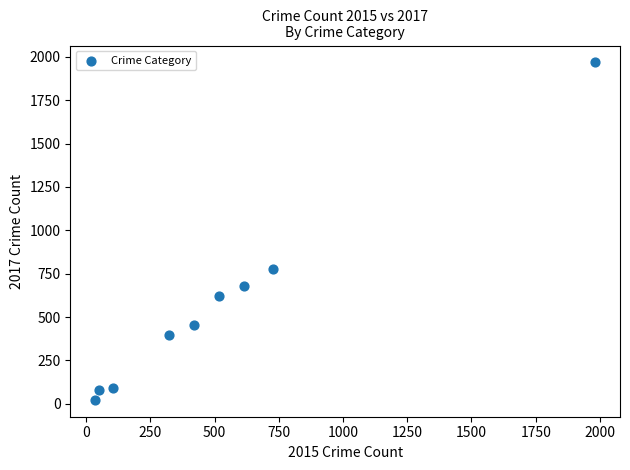

What Y value in the scatter plot is closest to 995?

780